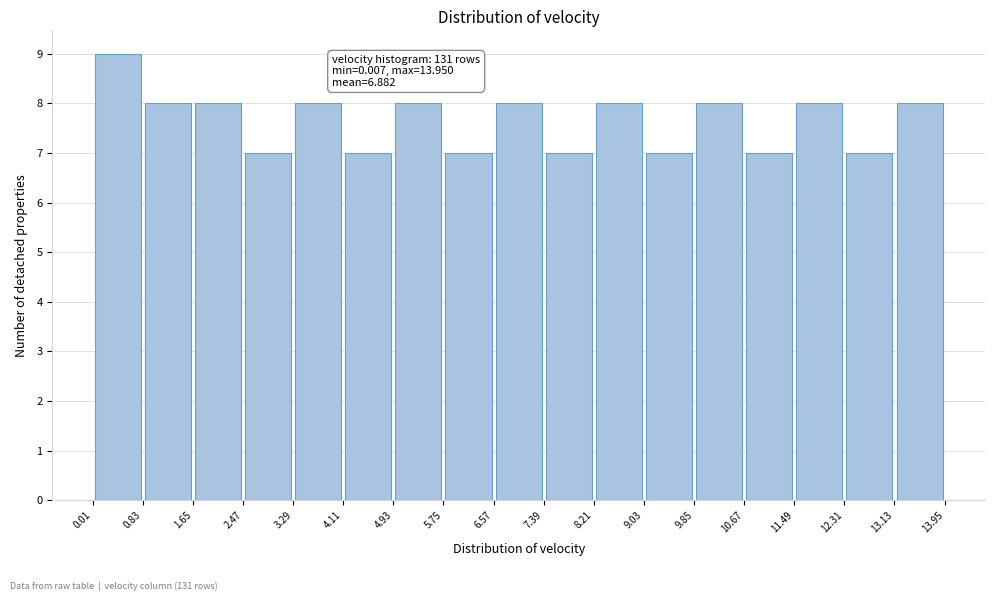

Over which range of the x-axis is the bar tallest?

0.01 to 0.83